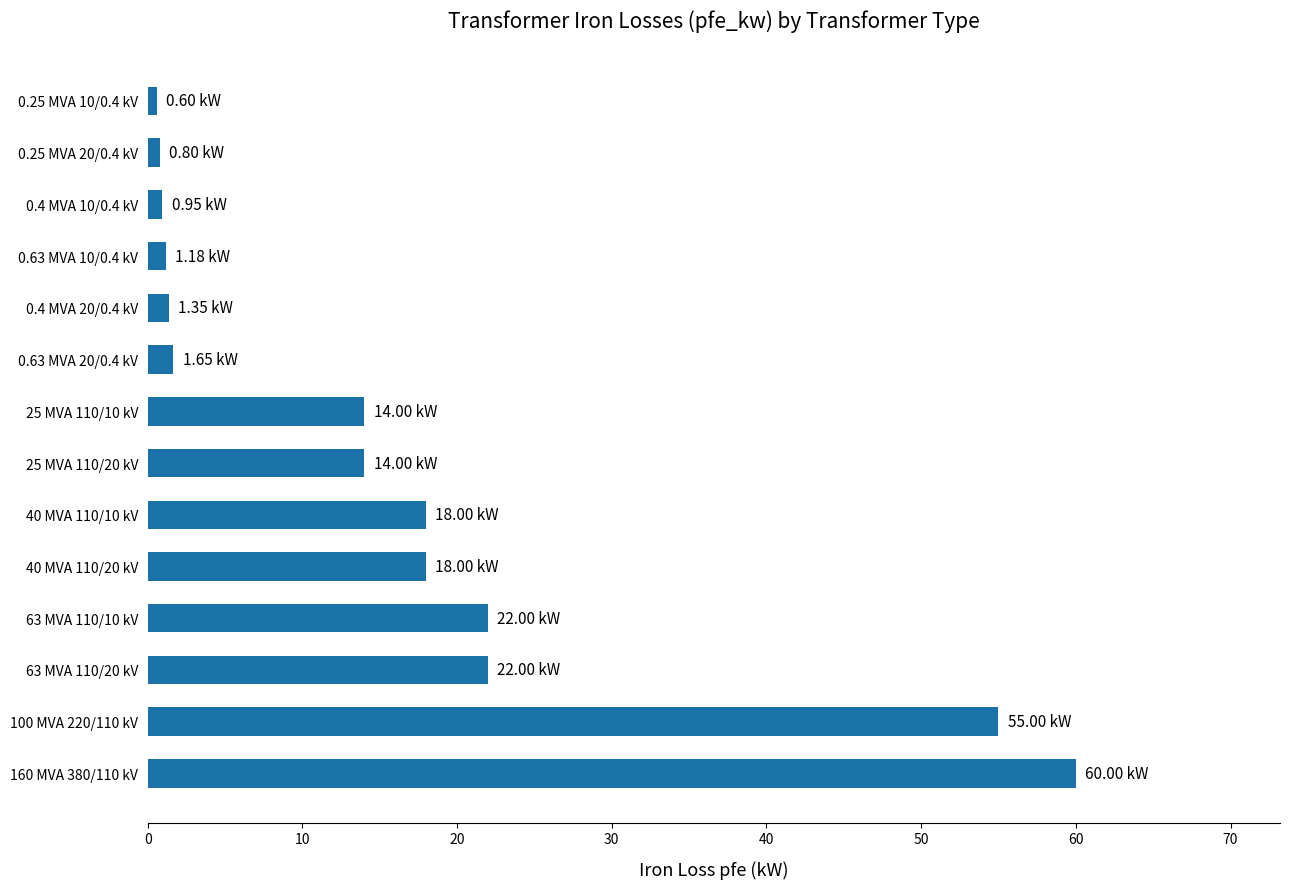

How many distinct data groups are displayed?

1